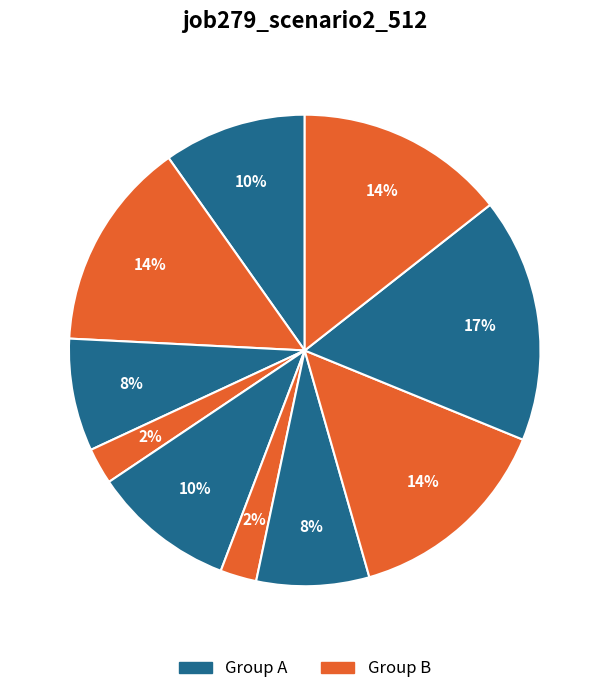

Count the number of slices in the pie.

10